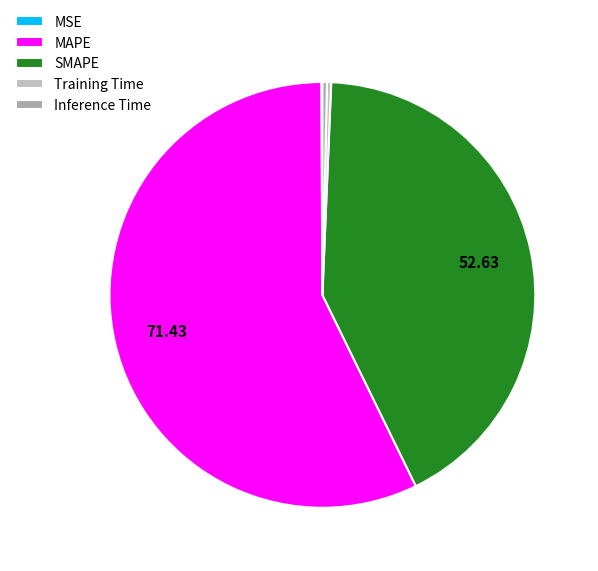

How much of the chart is everything except Inference Time?

99.7%